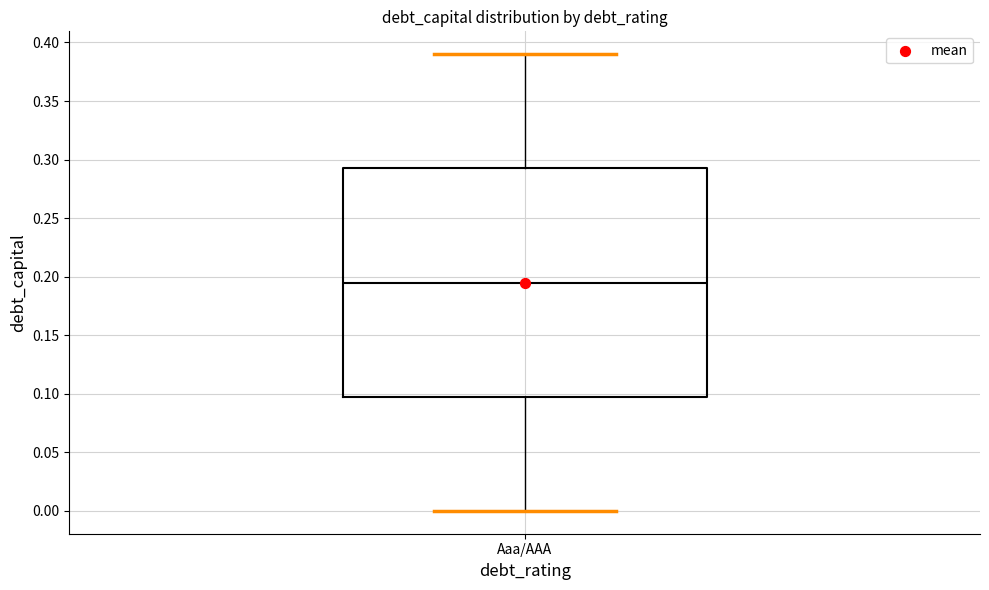

Read this box plot against the y-axis: the position of the median line, the range covered by the box, and the ends of both whiskers. The values are not printed on the chart, so give them approximately, as read against the axis.

median 0.195, box 0.100 to 0.295, whiskers 0.000 to 0.390